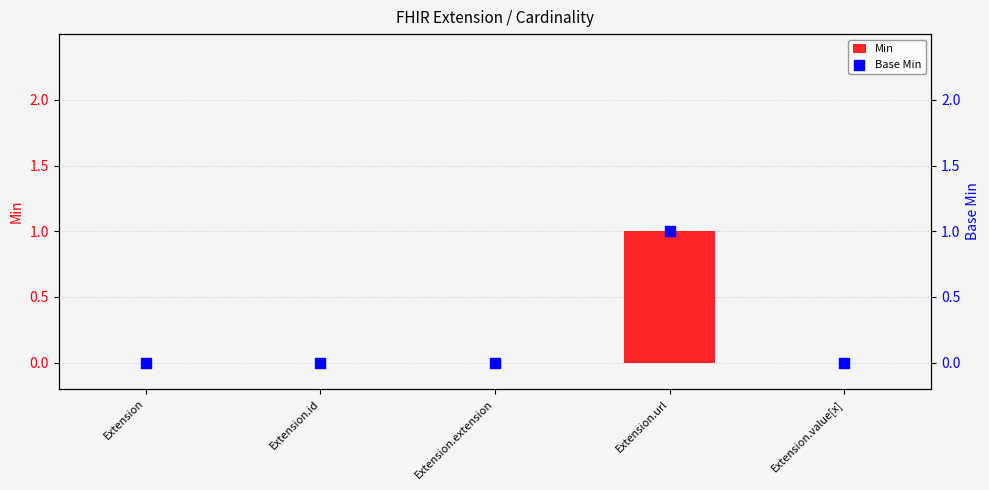

Which series contains the lowest Y value?

Min